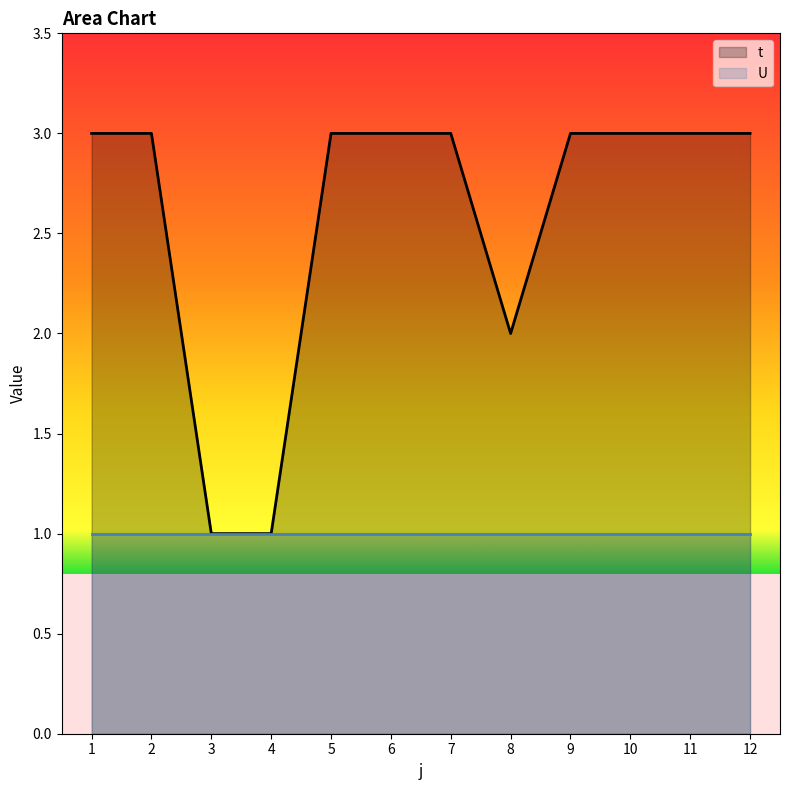

At which label is the value closest to 2?

8